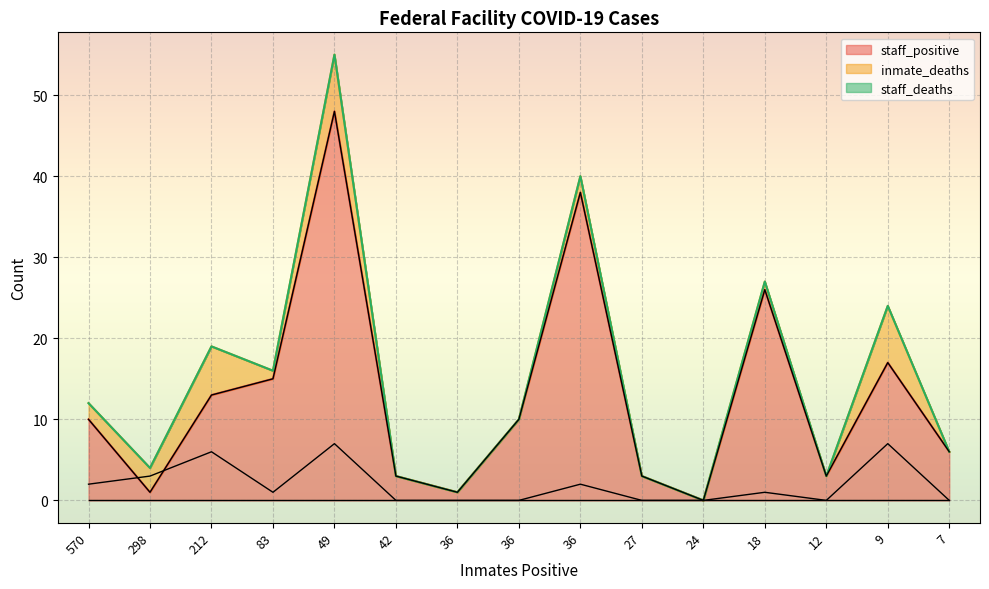

In inmate_deaths, how many points are lower than both neighbors (excluding endpoints)?

2